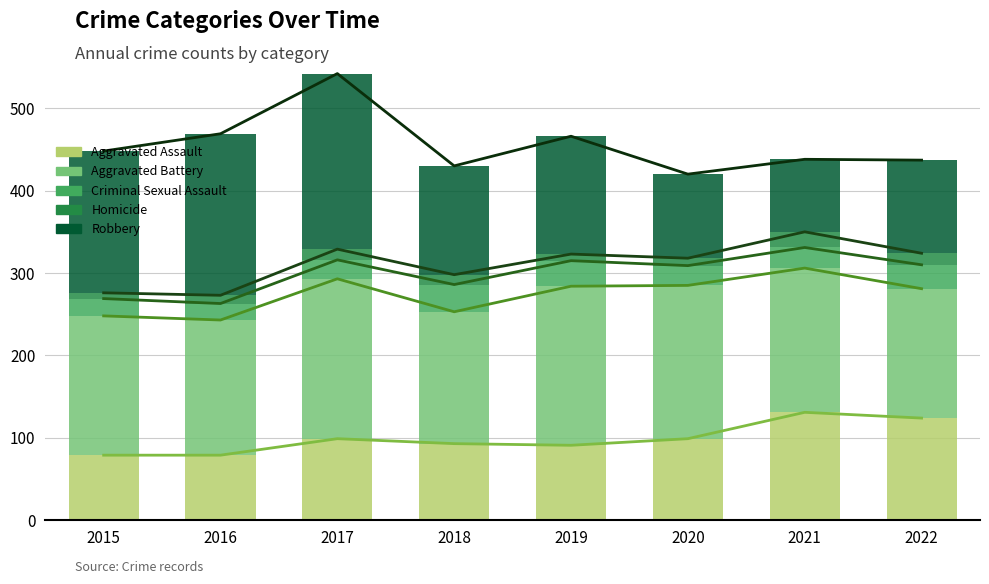

At which label does Aggravated Assault first exceed 99?

2021